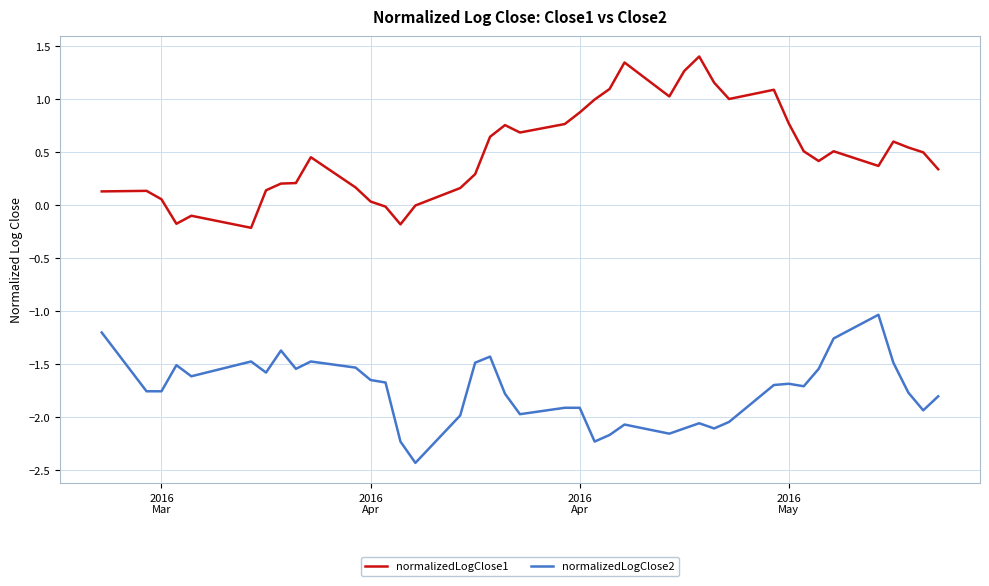

What is the lowest value of the normalizedLogClose1 series?

-0.2